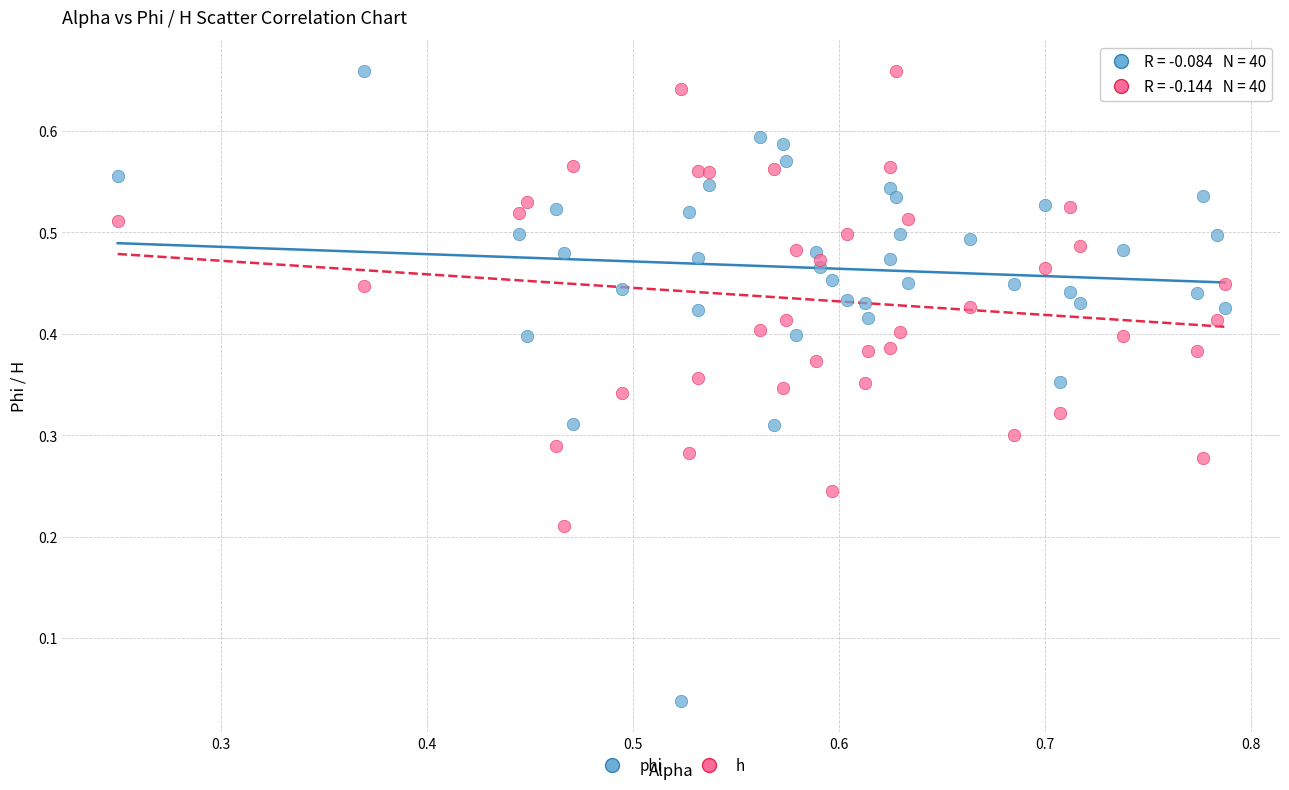

Which series has the largest Y range (max minus min)?

phi